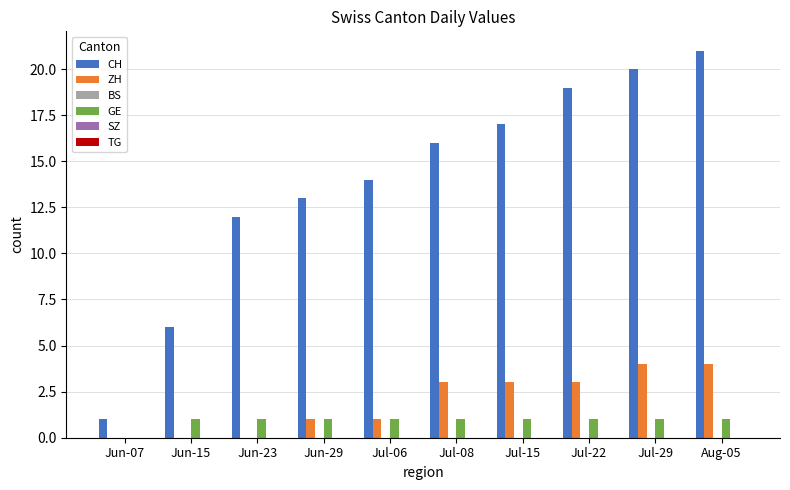

At which label is CH closest to 11?

Jun-23